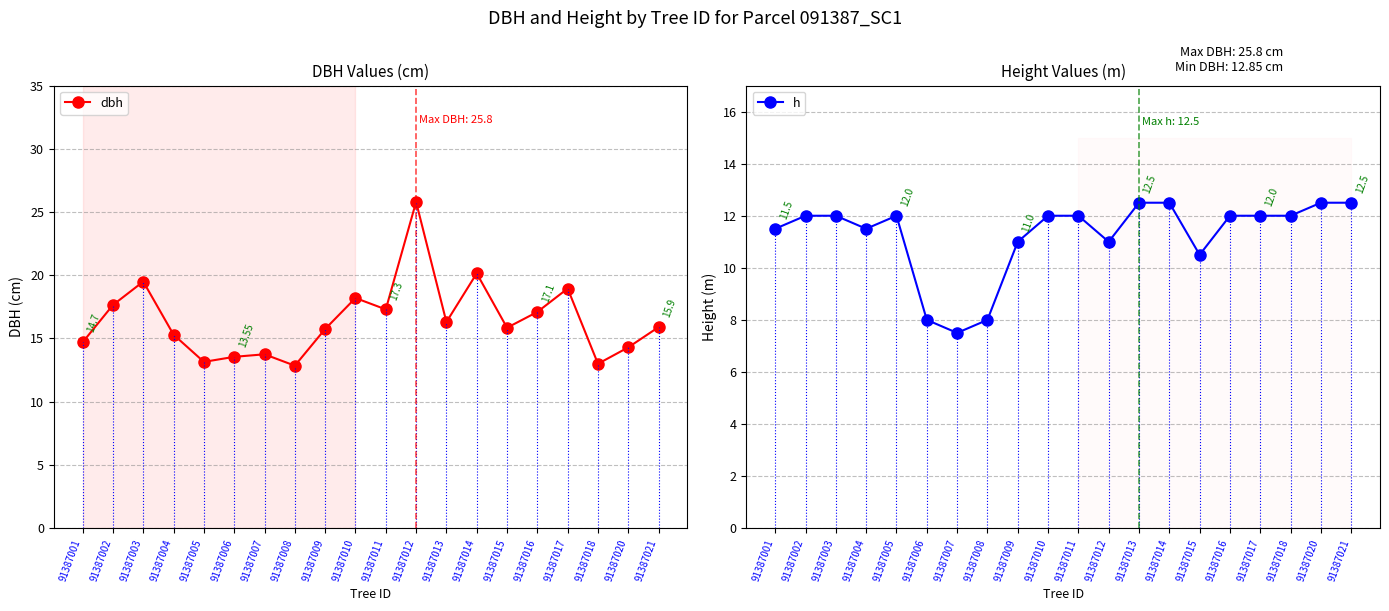

In dbh, how many points are lower than both neighbors (excluding endpoints)?

6